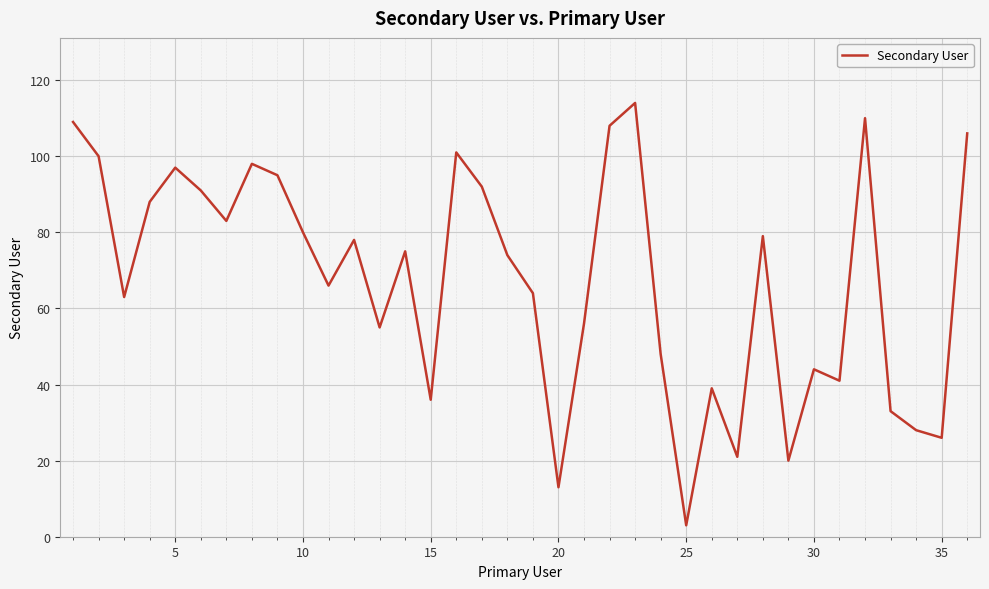

What is the difference between the maximum and minimum values?

111